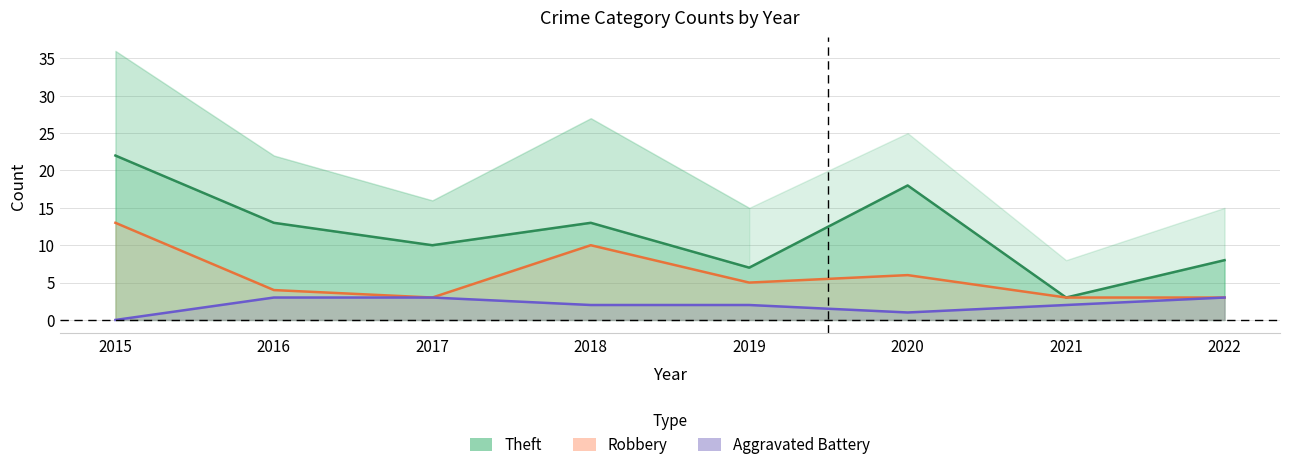

True or false: Theft and Robbery cross at least once.

False